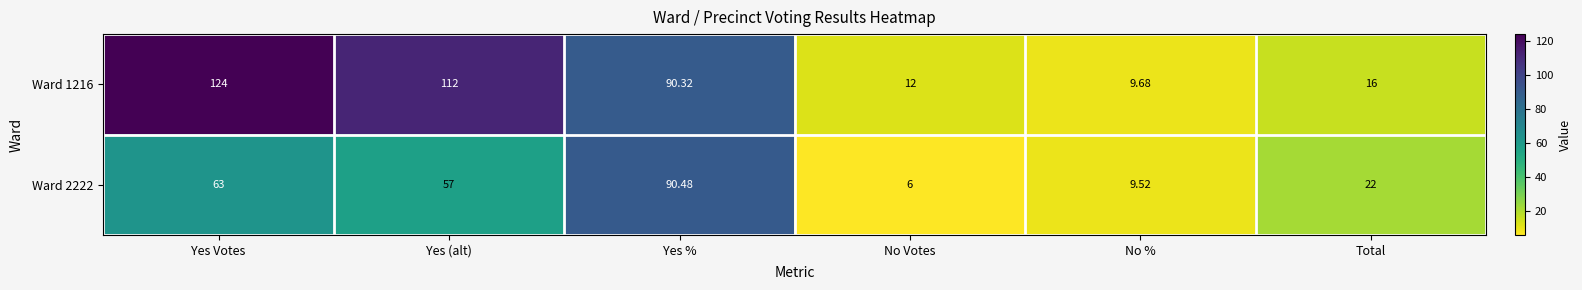

Rank the categories by Ward 2222 value from highest to lowest.

Yes %, Yes Votes, Yes (alt), Total, No %, No Votes